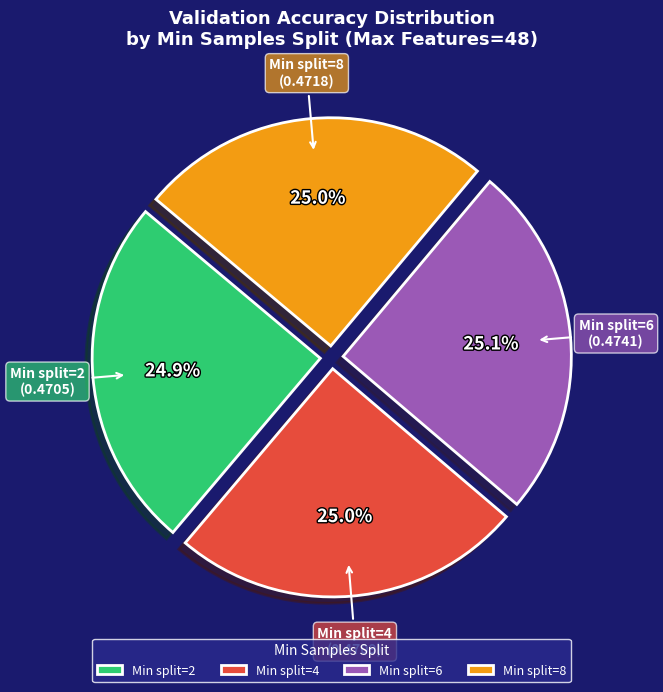

How many slices are in this pie chart?

4